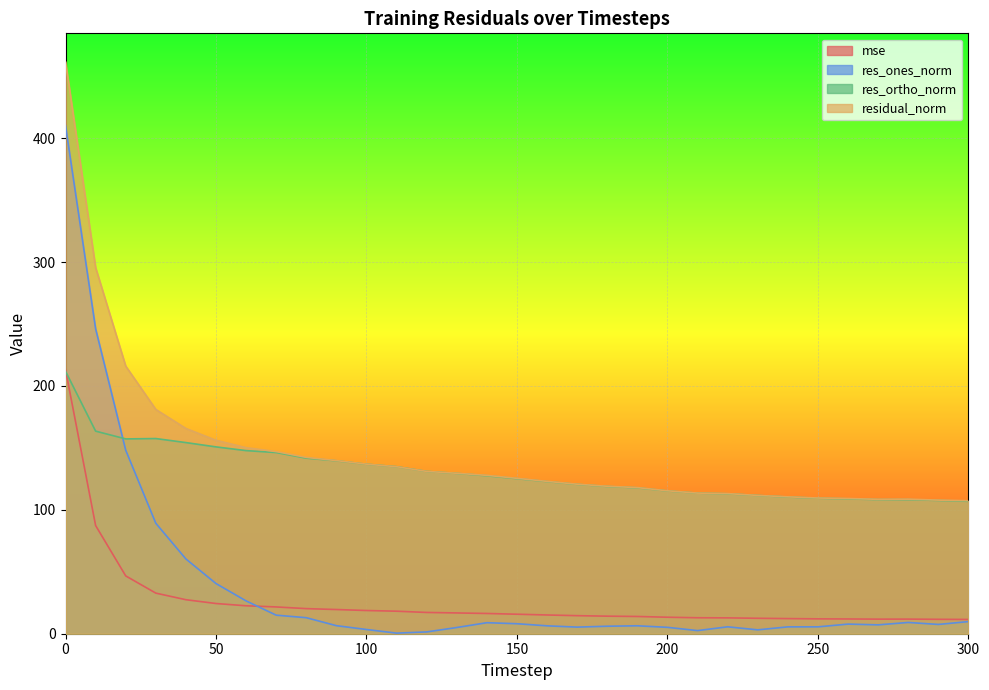

What is the difference between the second highest and minimum values in the residual_norm series?

188.2